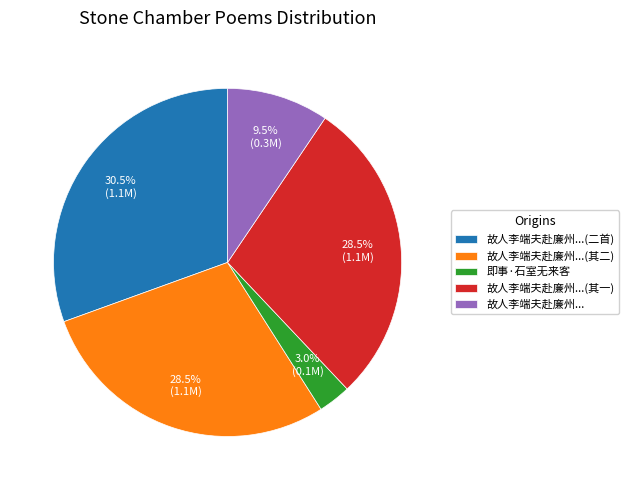

Which slice is the largest?

故人李端夫赴廉州...(二首)